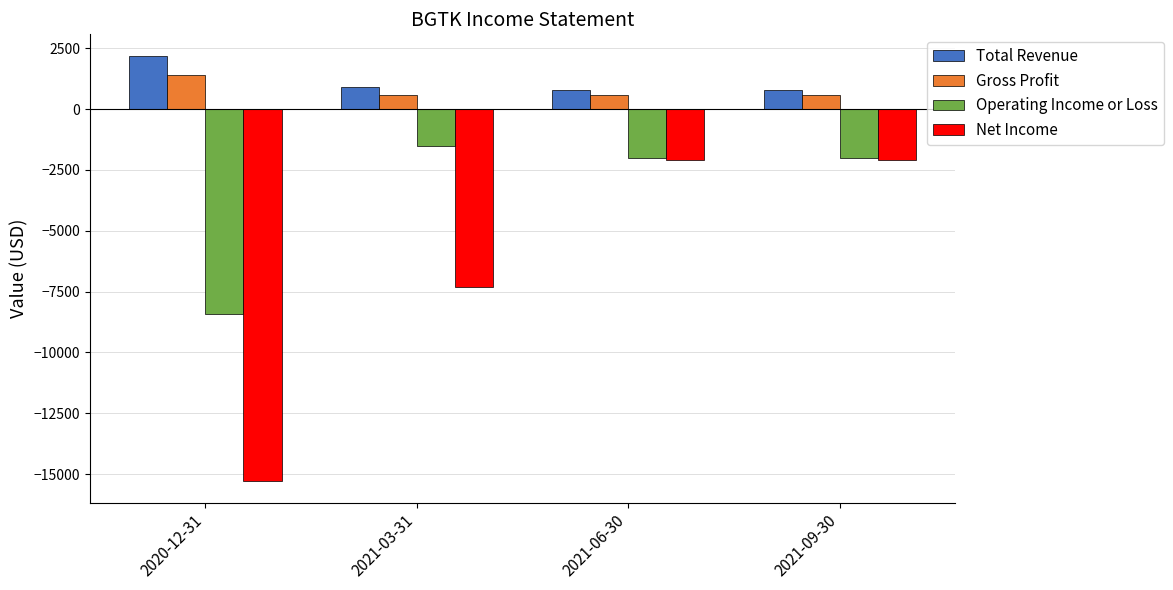

Which category has the lowest value across all series?

2020-12-31